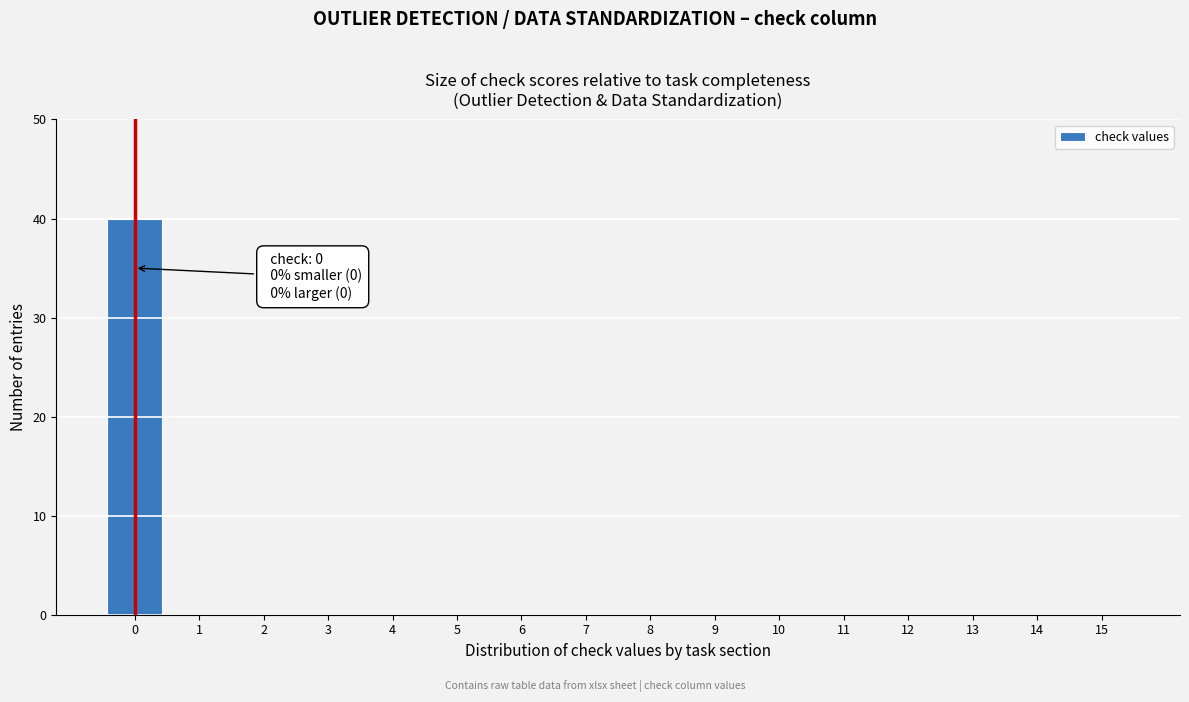

Reading left to right, list all the values displayed in this chart.

0=40	1=0	2=0	3=0	4=0	5=0	6=0	7=0	8=0	9=0	10=0	11=0	12=0	13=0	14=0	15=0